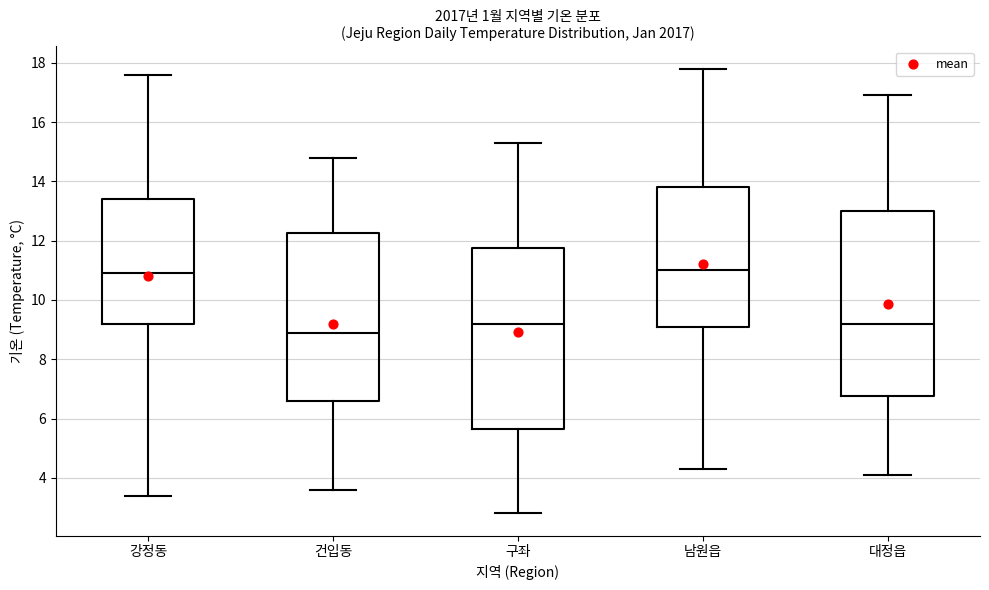

Reading left to right, transcribe this box plot: for each box, give where its median line is, the range the box spans, and where its two whiskers end, as read against the y-axis. The values are not printed on the chart, so give them approximately, as read against the axis.

강정동: median 11.0, box 9.2 to 13.4, whiskers 3.4 to 17.6
건입동: median 9.0, box 6.6 to 12.2, whiskers 3.6 to 14.8
구좌: median 9.2, box 5.6 to 11.8, whiskers 2.8 to 15.4
남원읍: median 11.0, box 9.2 to 13.8, whiskers 4.4 to 17.8
대정읍: median 9.2, box 6.8 to 13.0, whiskers 4.2 to 17.0